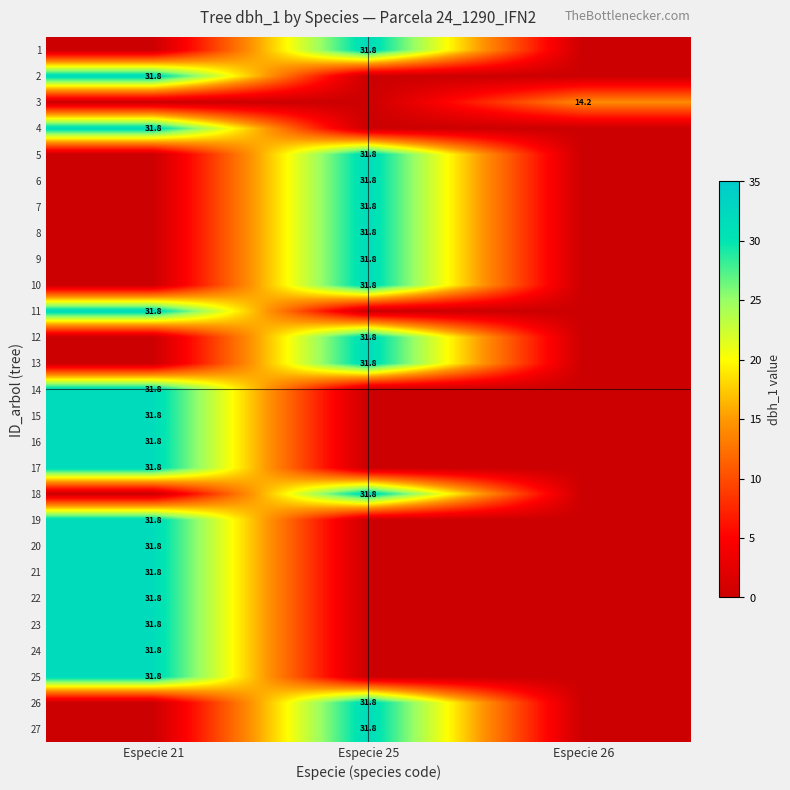

Is it true that 8 equals 31.8 at Especie 25?

True